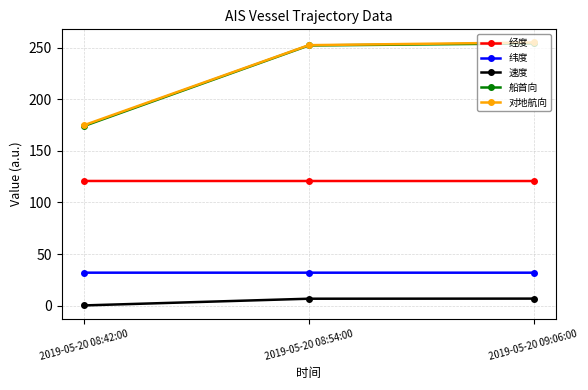

What is the sum of the 经度 values at 2019-05-20 08:42:00 and 2019-05-20 08:54:00?

241.6